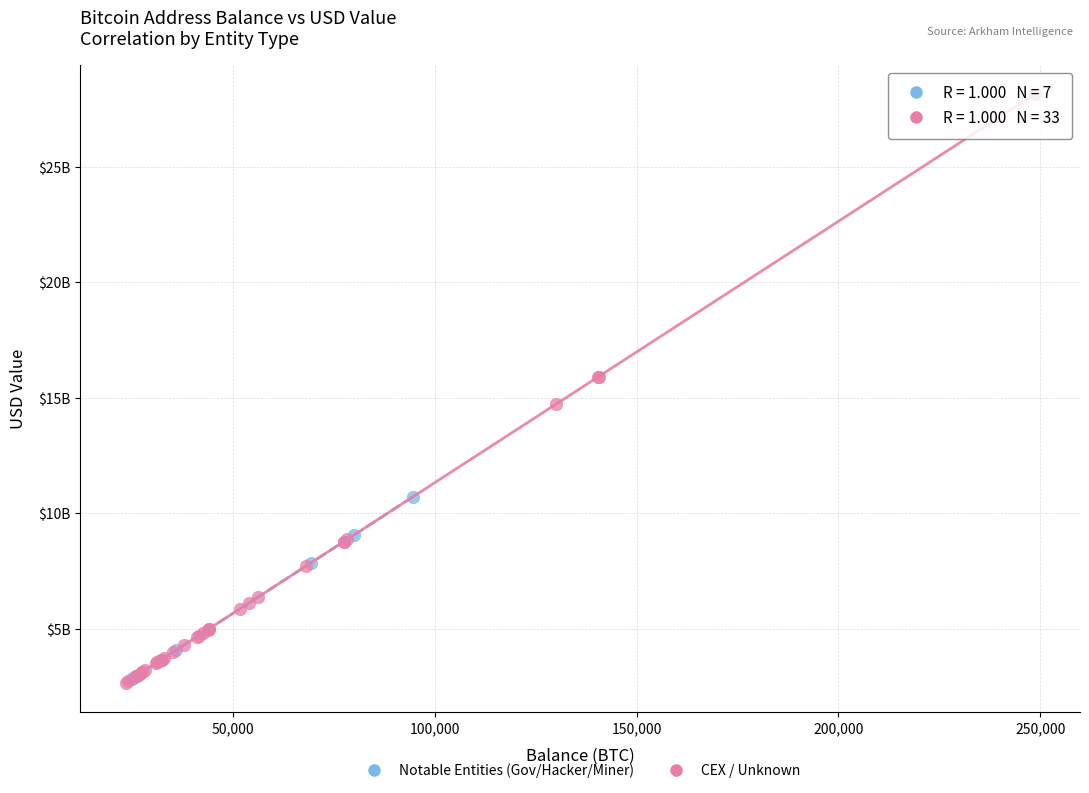

Which series has the largest Y range (max minus min)?

CEX / Unknown